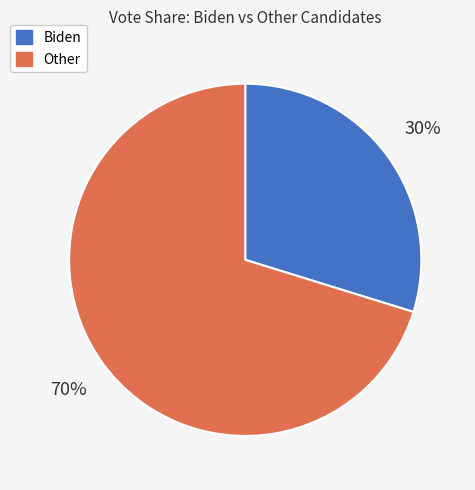

Rank the categories by value from highest to lowest.

Other, Biden